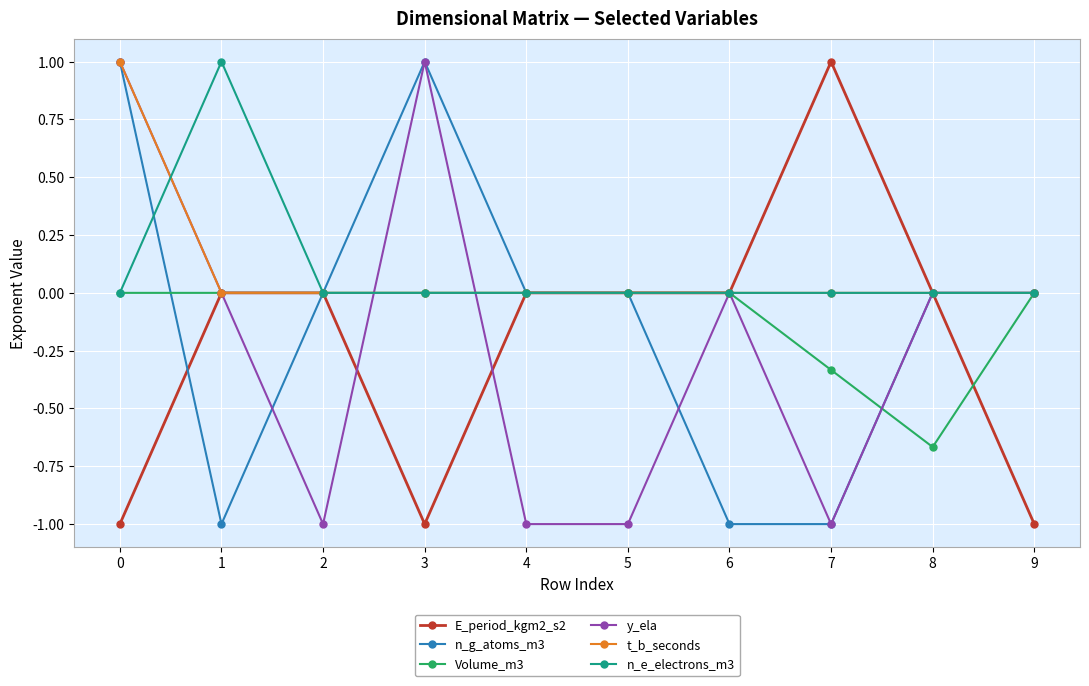

Is it true that E_period_kgm2_s2 equals -0.9 at 4?

False